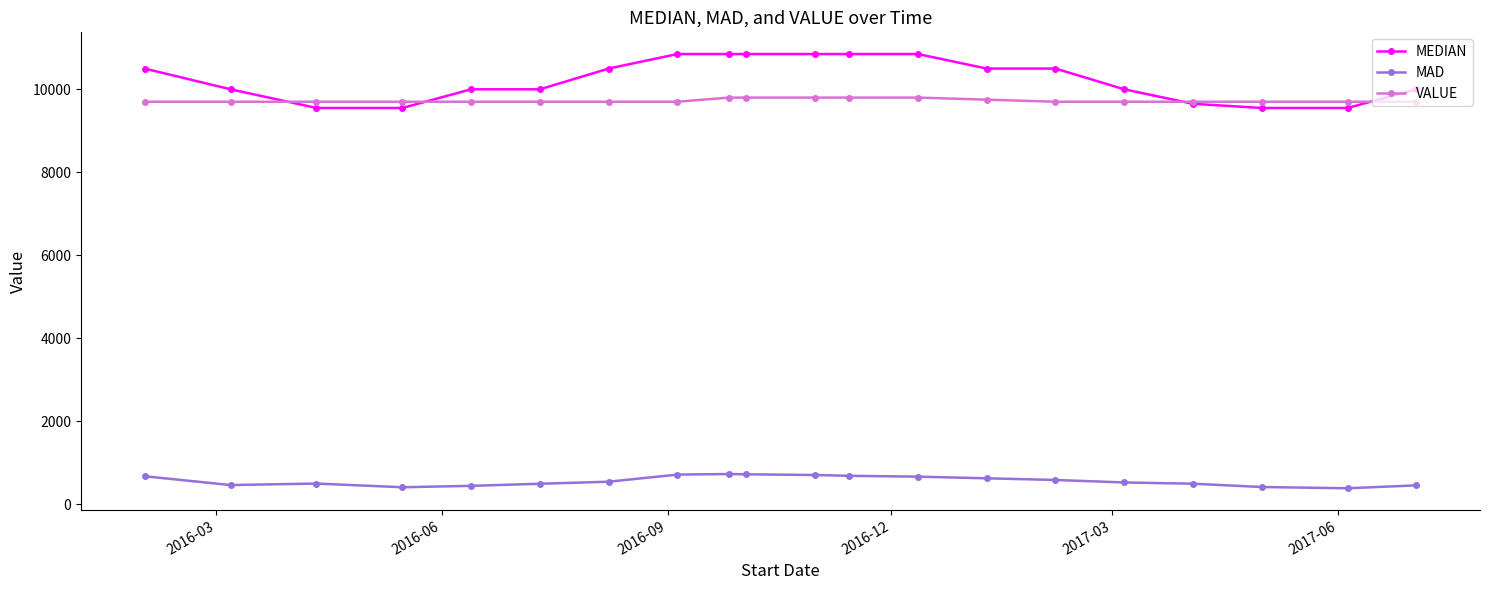

Which series has the widest spread of values?

MEDIAN